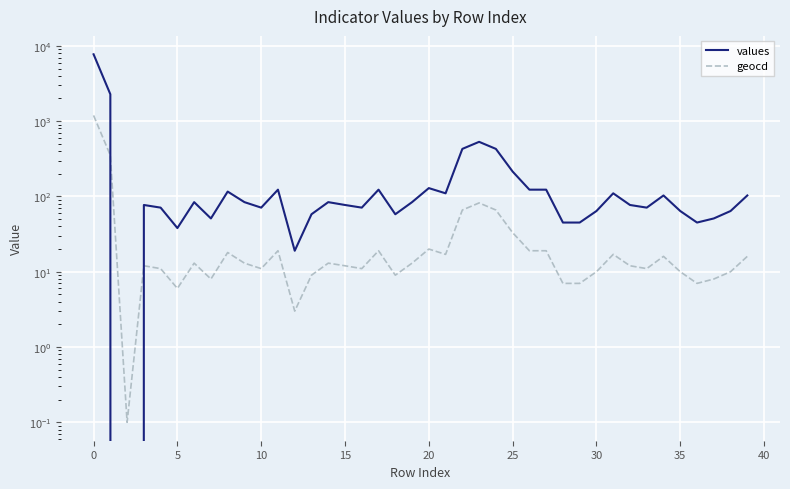

How many intersections are there between values and geocd?

2